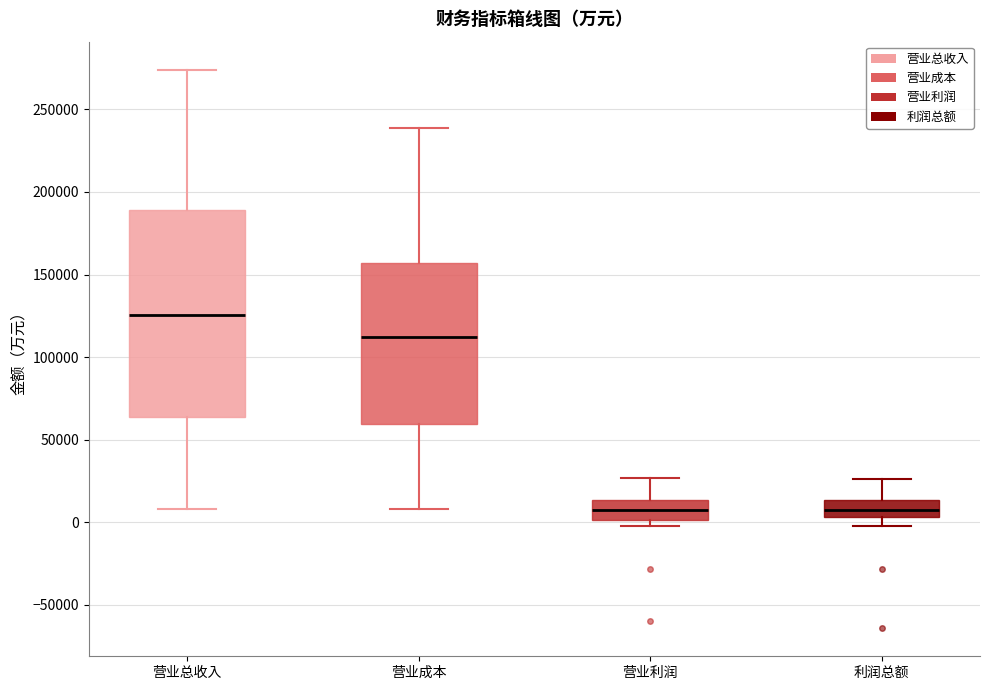

Reading left to right, transcribe this box plot: for each box, give where its median line is, the range the box spans, and where its two whiskers end, as read against the y-axis. The values are not printed on the chart, so give them approximately, as read against the axis.

营业总收入: median 125000, box 65000 to 190000, whiskers 10000 to 275000
营业成本: median 110000, box 60000 to 155000, whiskers 10000 to 240000
营业利润: median 10000, box 0 to 15000, whiskers 0 (just below the box's lower edge) to 25000
利润总额: median 10000, box 5000 to 15000, whiskers 0 to 25000